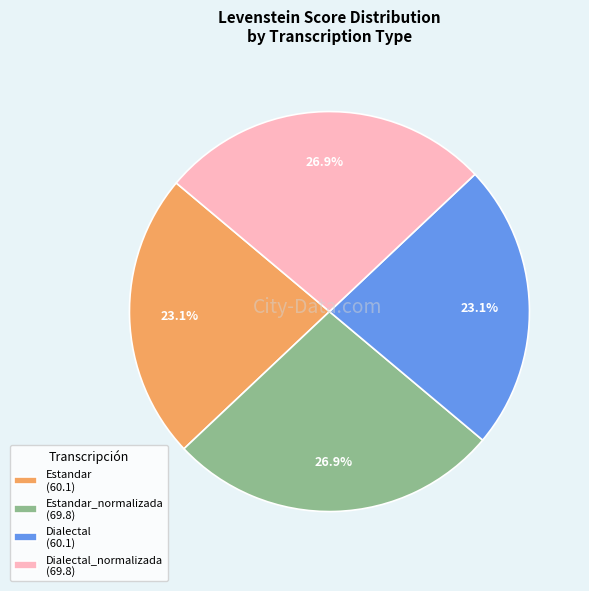

Does Estandar_normalizada (69.8) account for over 50% of the chart?

No